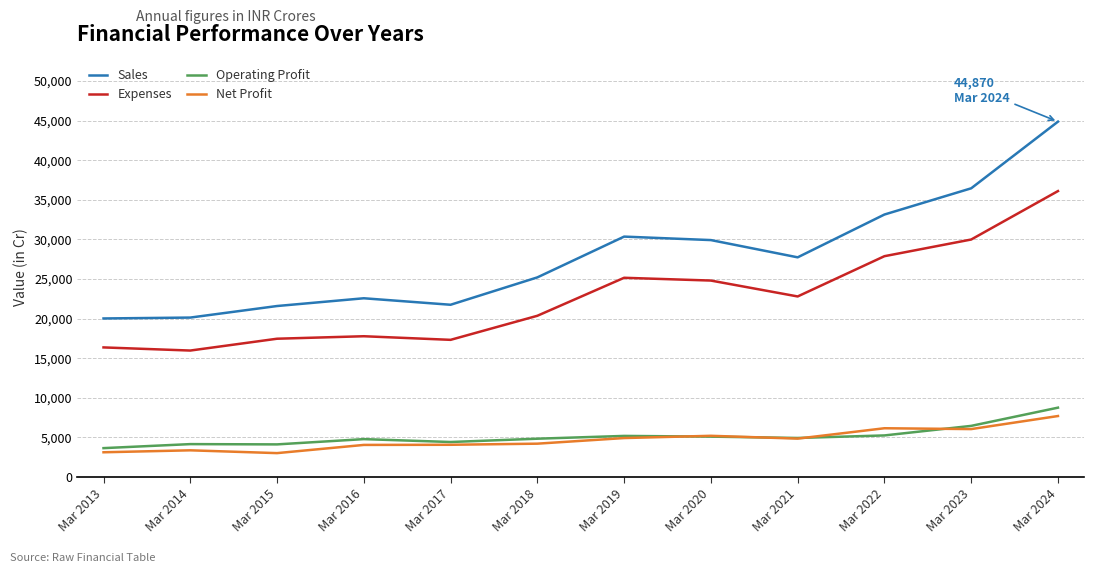

How many values in the Net Profit series are below 4857?

6